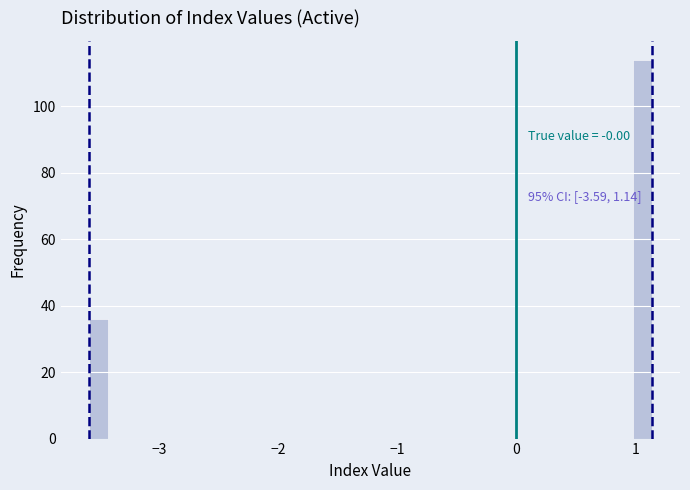

Around what value on the x-axis is the tallest bar? Give the approximate position of its centre, as read against the axis.

1.1